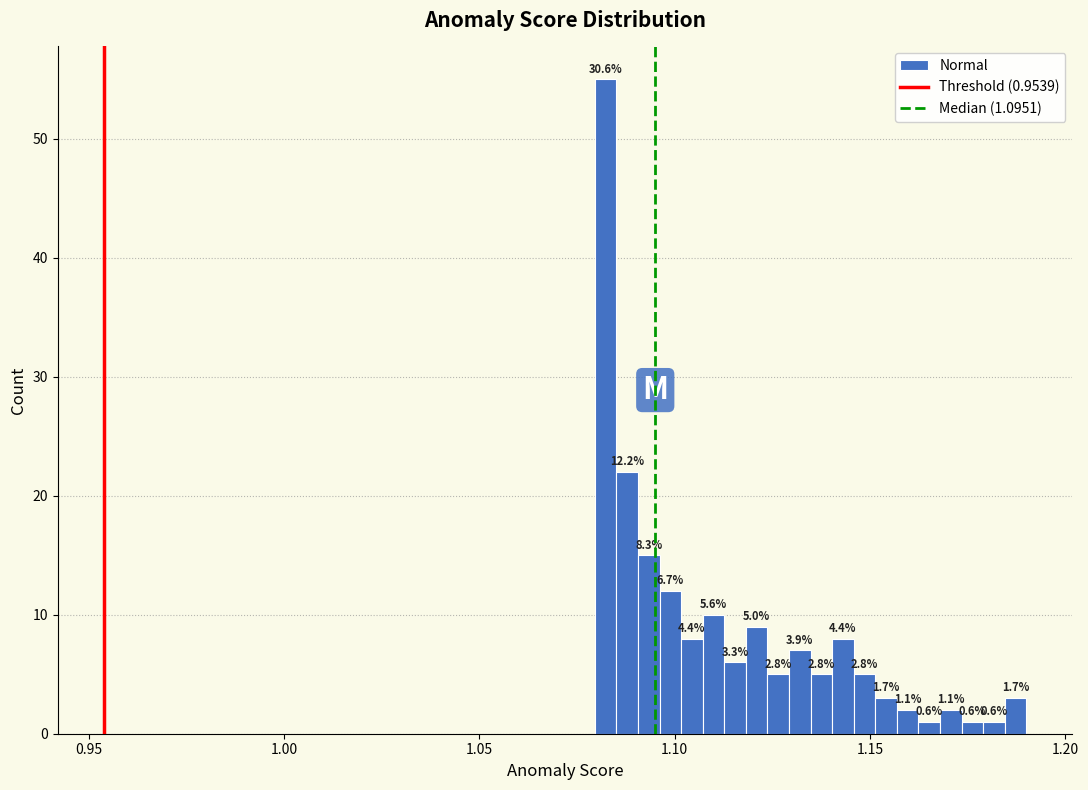

Read against the x-axis, roughly where is the centre of the tallest bar?

1.080